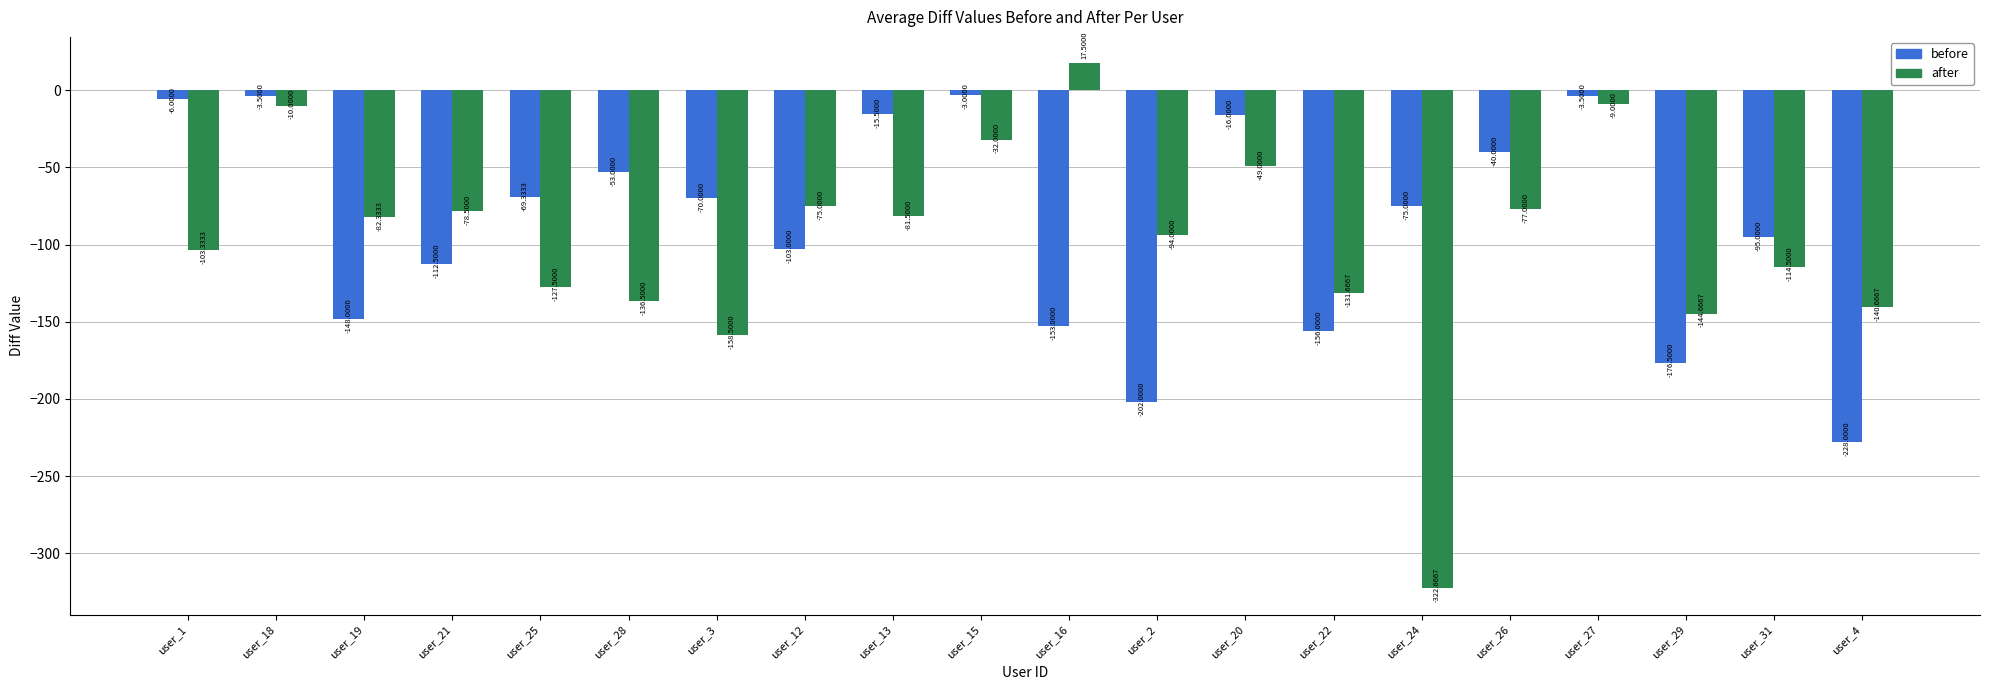

True or false: after has a value of -28.1 at user_2.

False